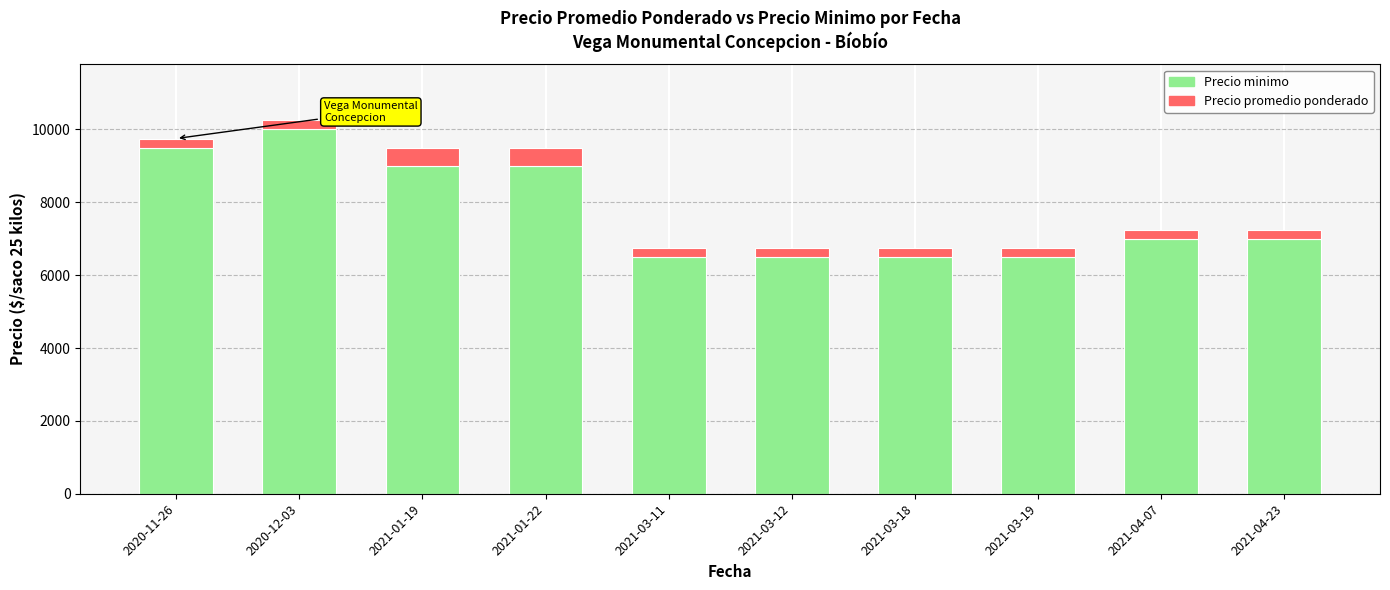

What is the sum of all Precio minimo values?

77500